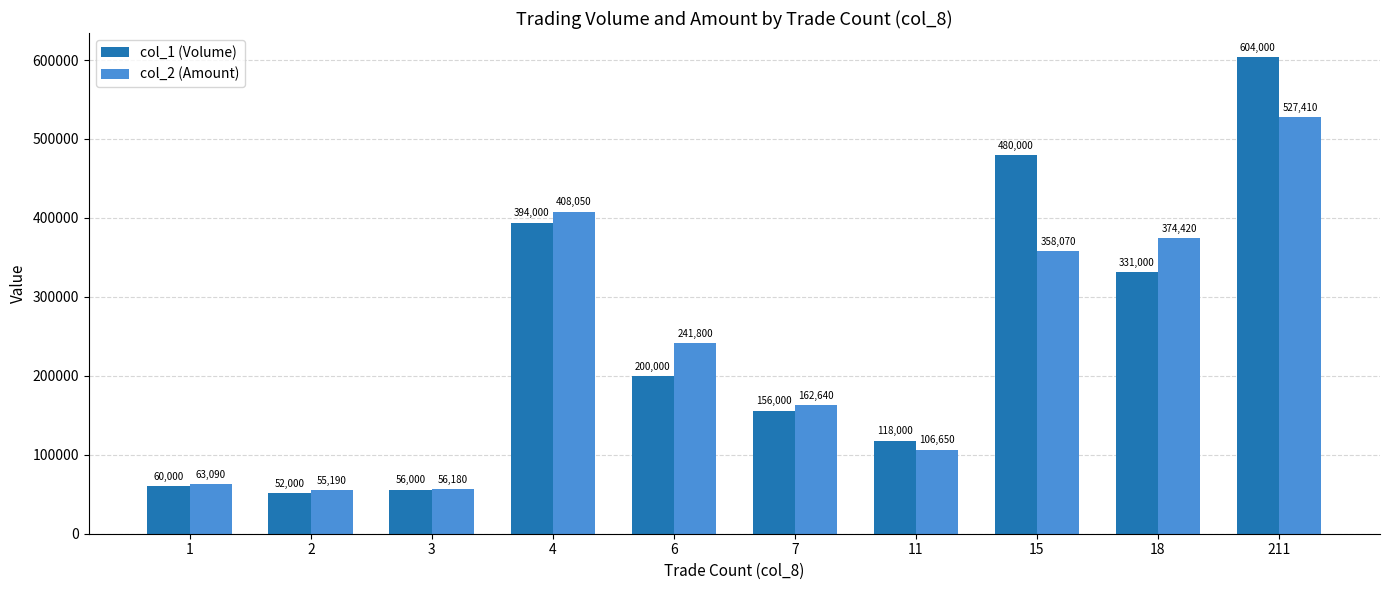

What are all the series names shown in the legend?

col_1 (Volume), col_2 (Amount)